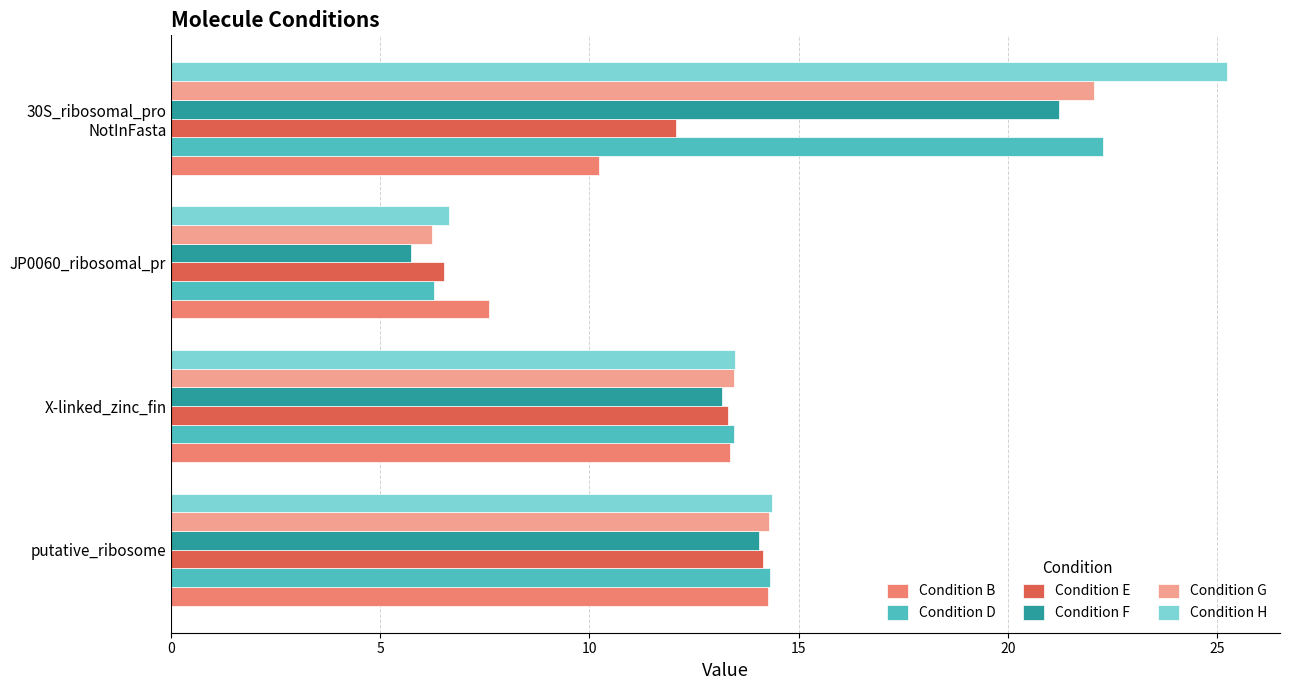

Is the value of Condition B at JP0060_ribosomal_pr greater than the value of Condition H at putative_ribosome?

No